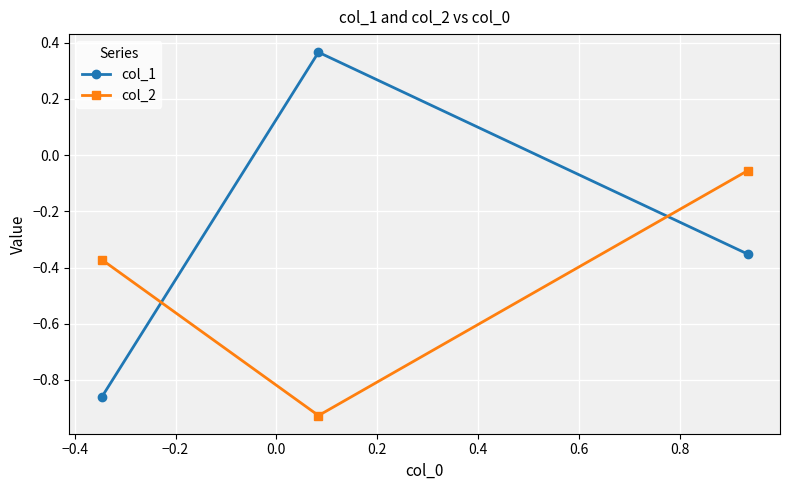

What is the difference between the maximum and second lowest values in the col_1 series?

0.7